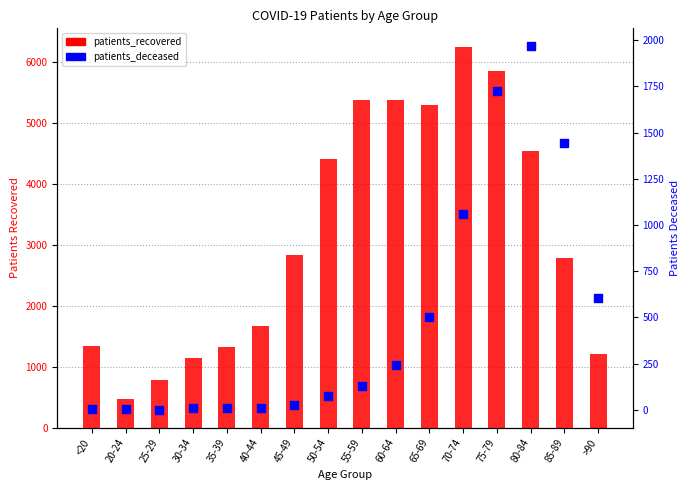

What are all the series names shown in the legend?

patients_recovered, patients_deceased